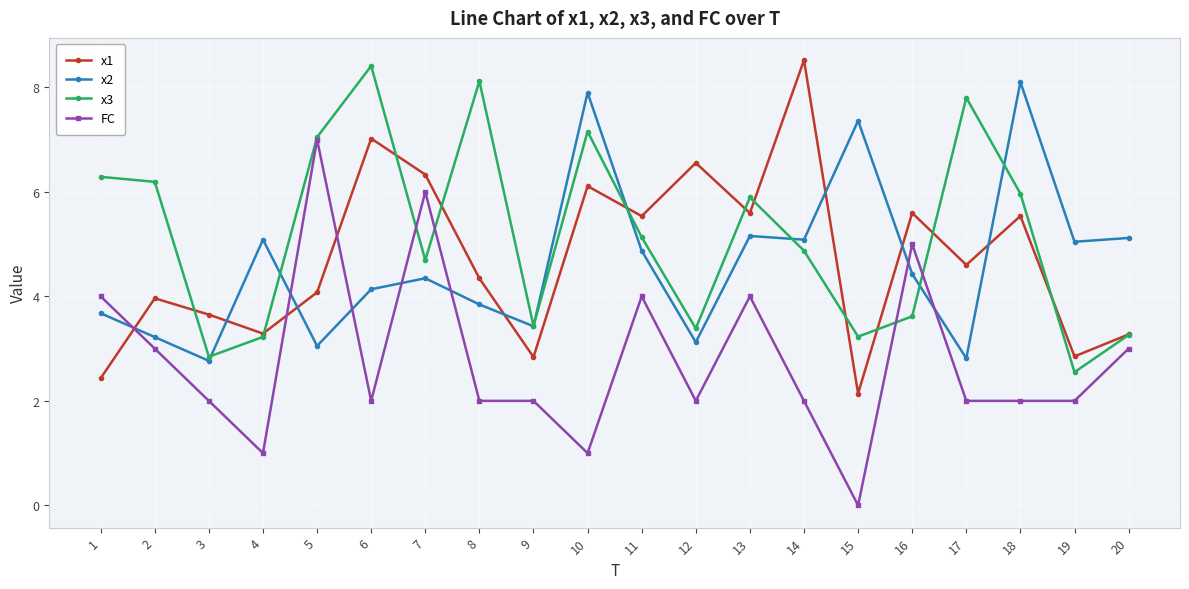

Which series has the largest range (max minus min)?

FC